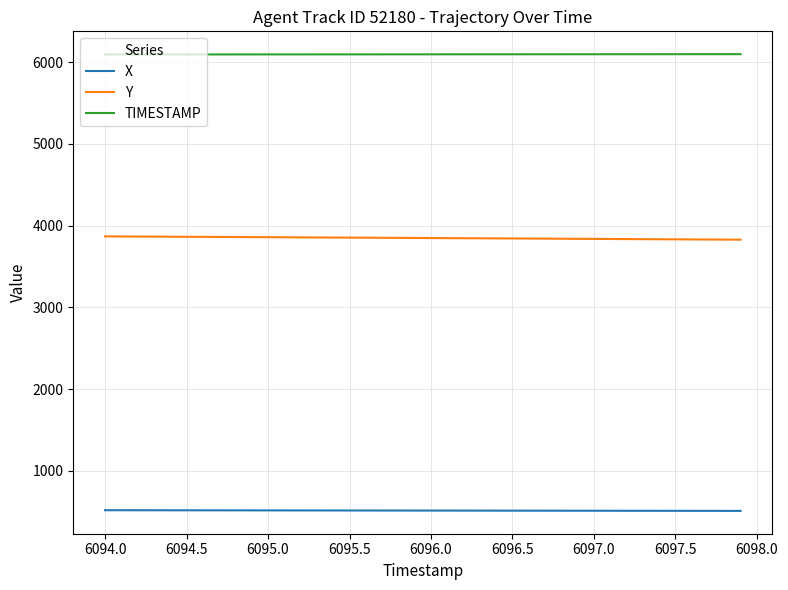

True or false: Y and TIMESTAMP intersect in this chart.

False